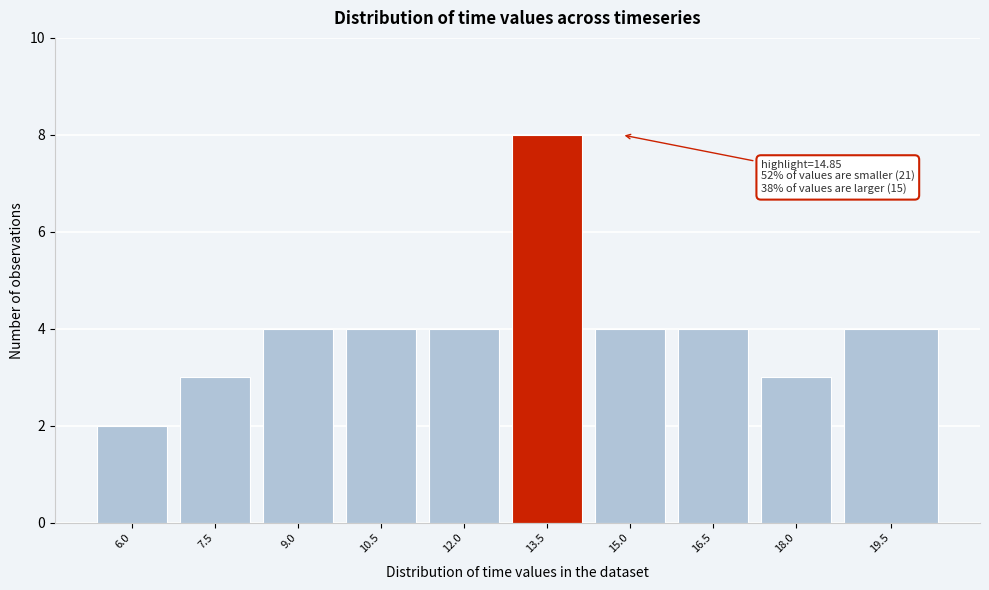

Reading left to right, transcribe all the data shown in this chart.

2	3	4	4	4	8	4	4	3	4